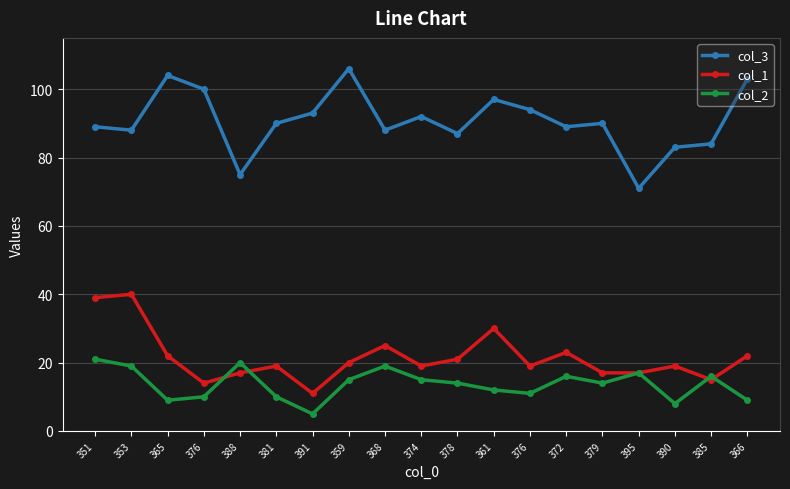

How many distinct data groups are displayed?

3